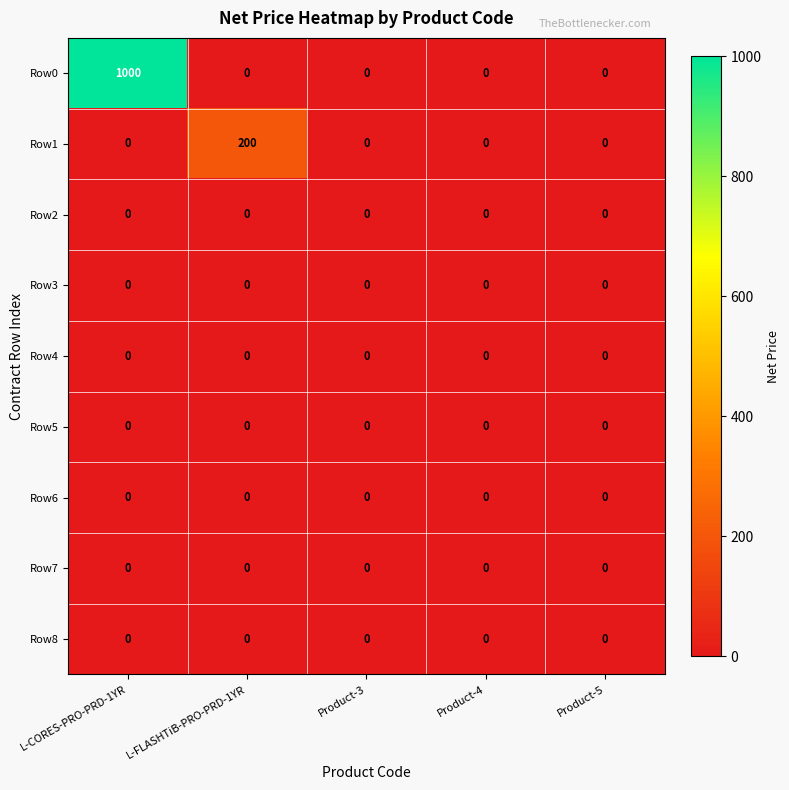

Which label corresponds to the largest value in the chart?

L-CORES-PRO-PRD-1YR